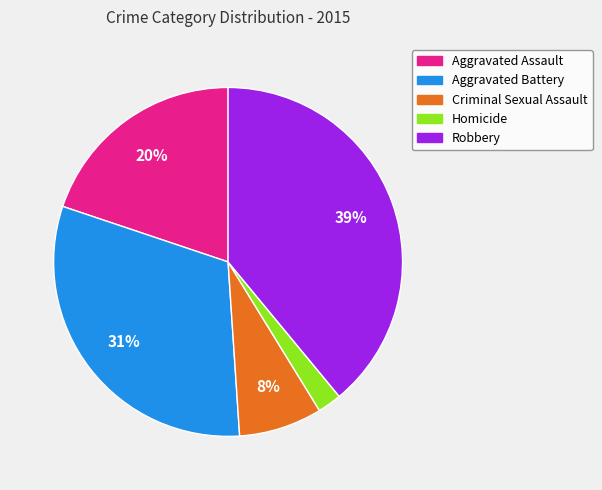

Which has a higher value, Criminal Sexual Assault or Aggravated Assault?

Aggravated Assault